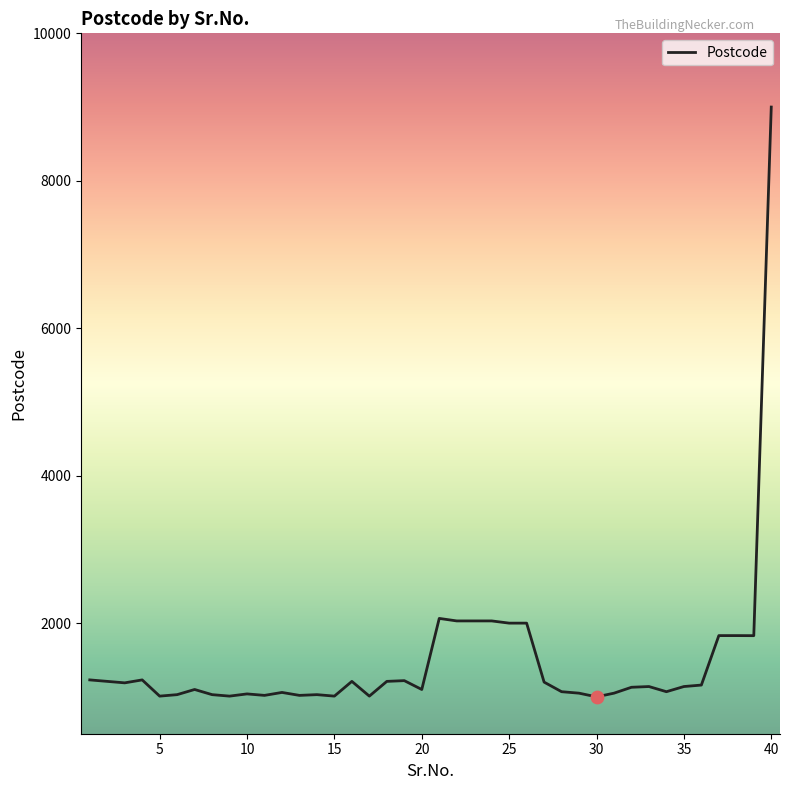

What is the difference between the maximum and minimum values?

8000